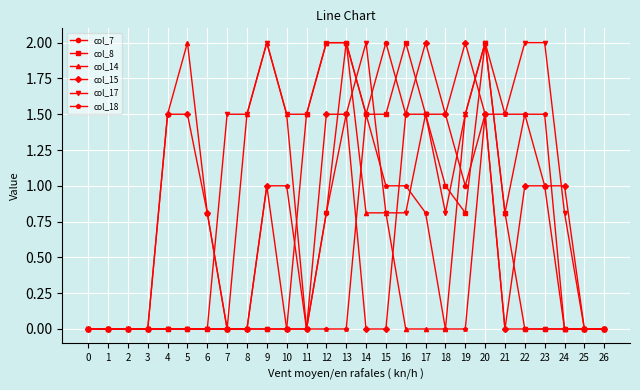

True or false: col_8 has more than 1 points higher than both neighbors.

True